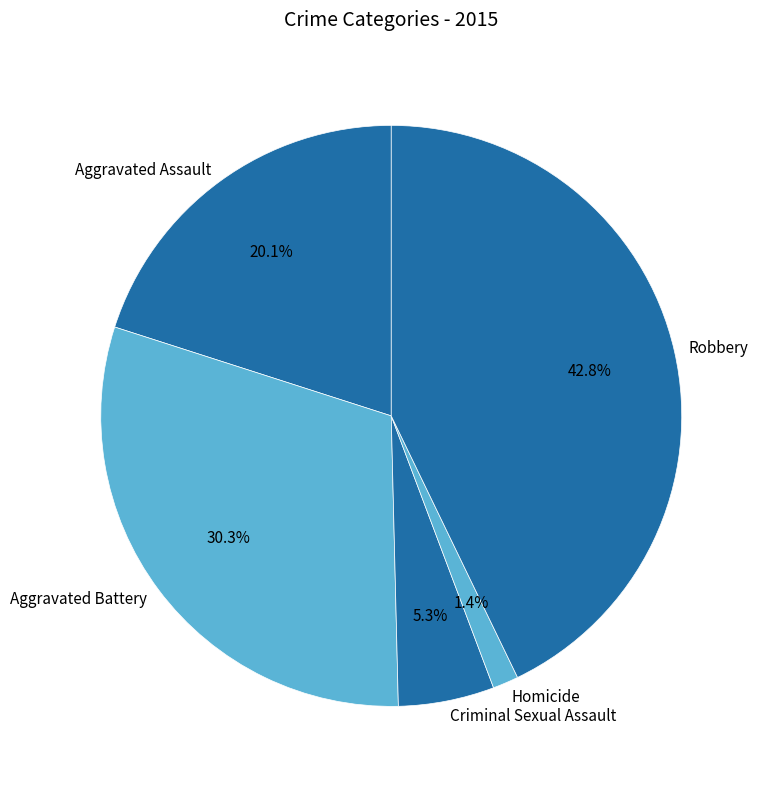

Is the sum of Aggravated Battery and Homicide greater than half?

No